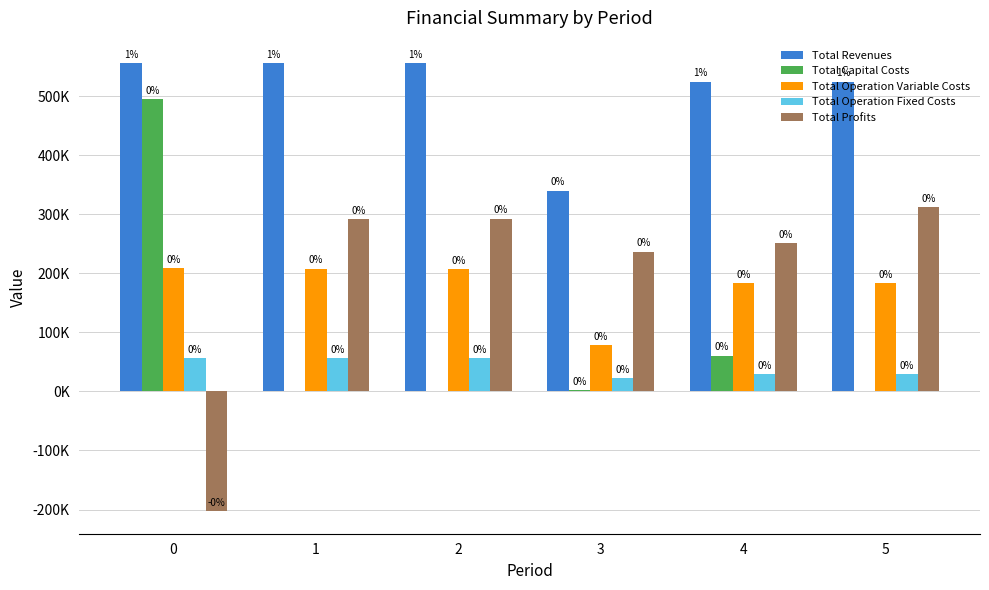

Are the bars grouped side by side (vs. stacked)?

Yes